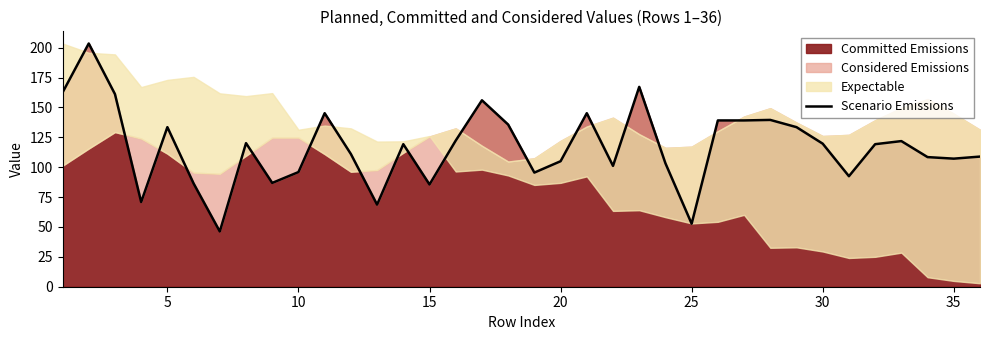

What is the maximum value for Committed Emissions?

203.5